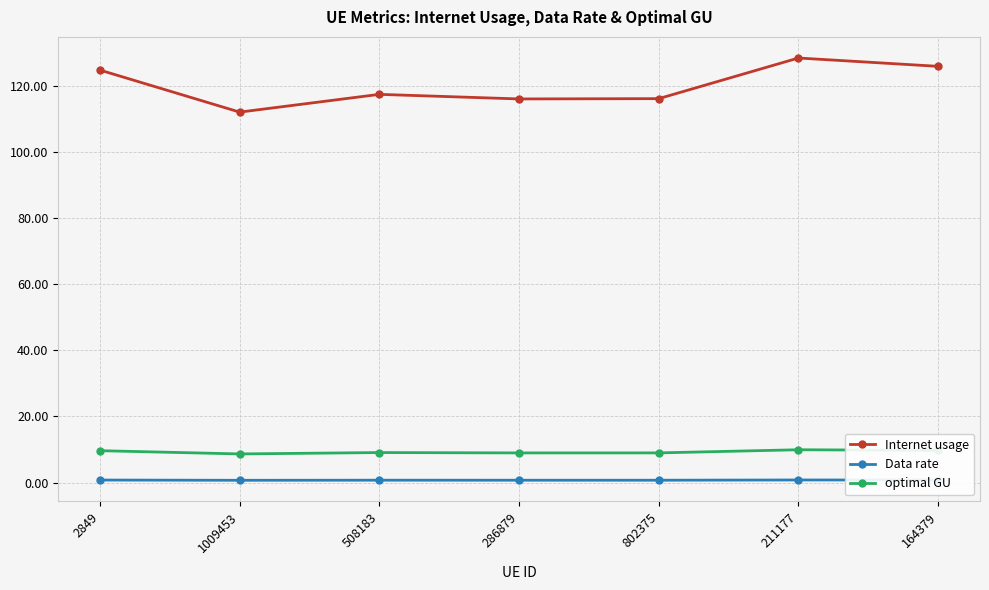

What is the difference between the highest and lowest values at 164379?

125.2